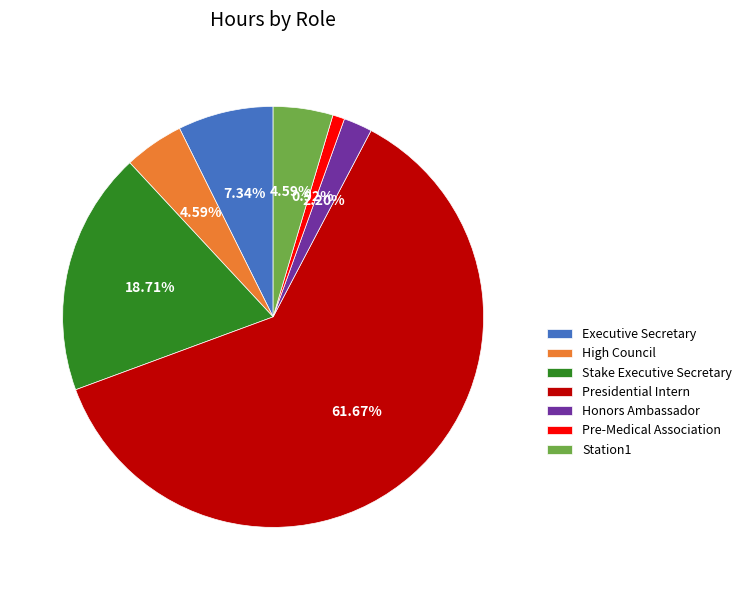

To the nearest percent, what is the difference between the Honors Ambassador and Station1 slice percentages?

2%